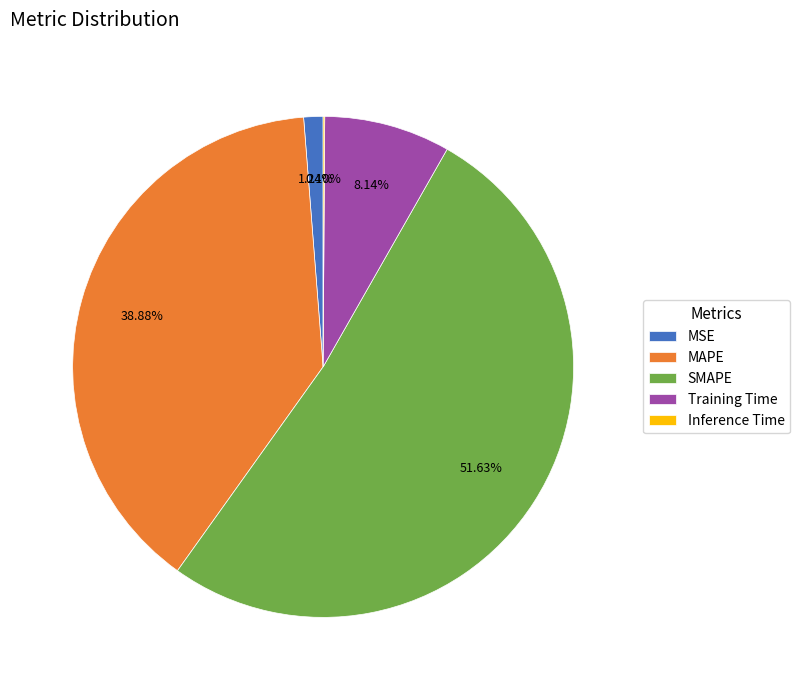

To the nearest percent, what is the combined percentage of MSE and Training Time?

9%